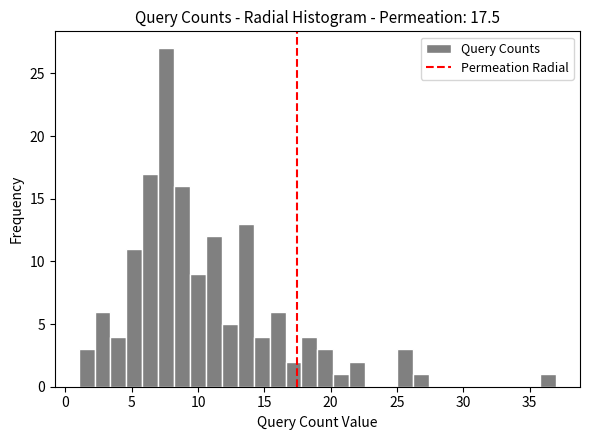

Around what value on the x-axis is the tallest bar? Give the approximate position of its centre, as read against the axis.

7.5